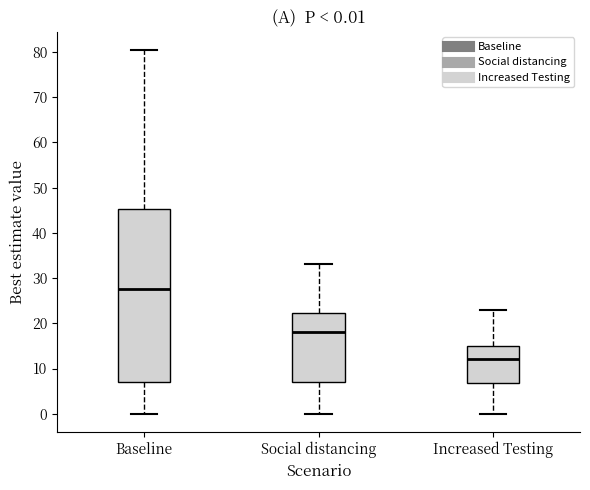

Which box has the lowest median line?

Increased Testing